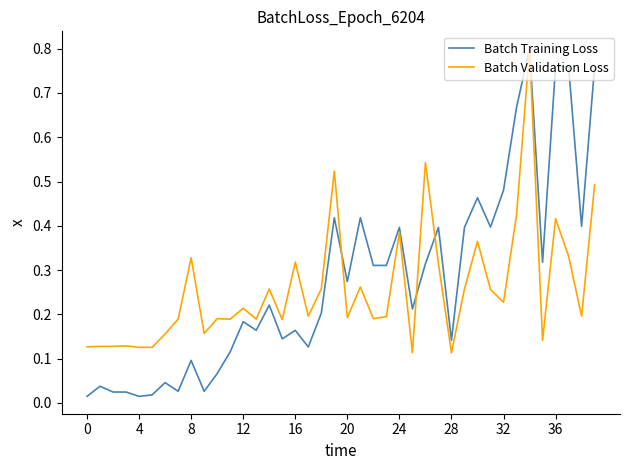

Does the chart have visible grid lines?

No